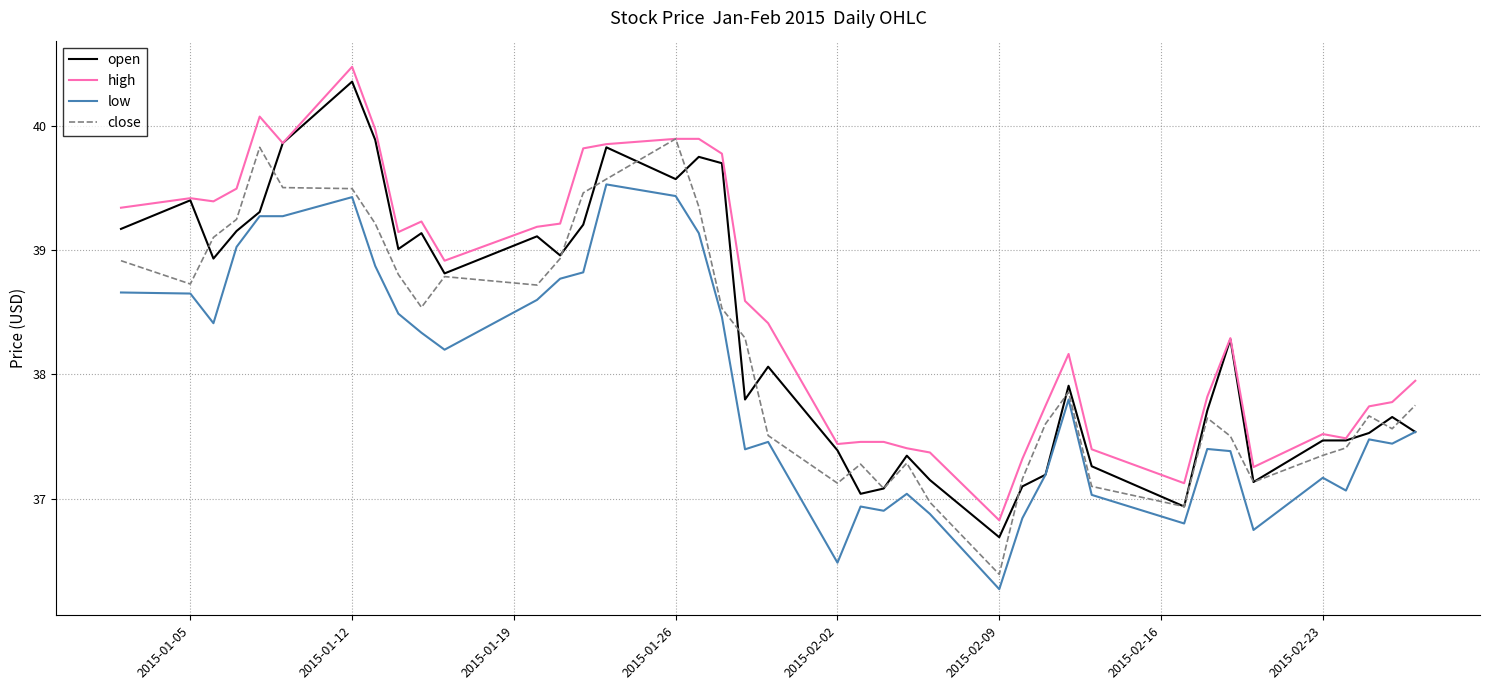

Which series has the largest total across all categories?

high